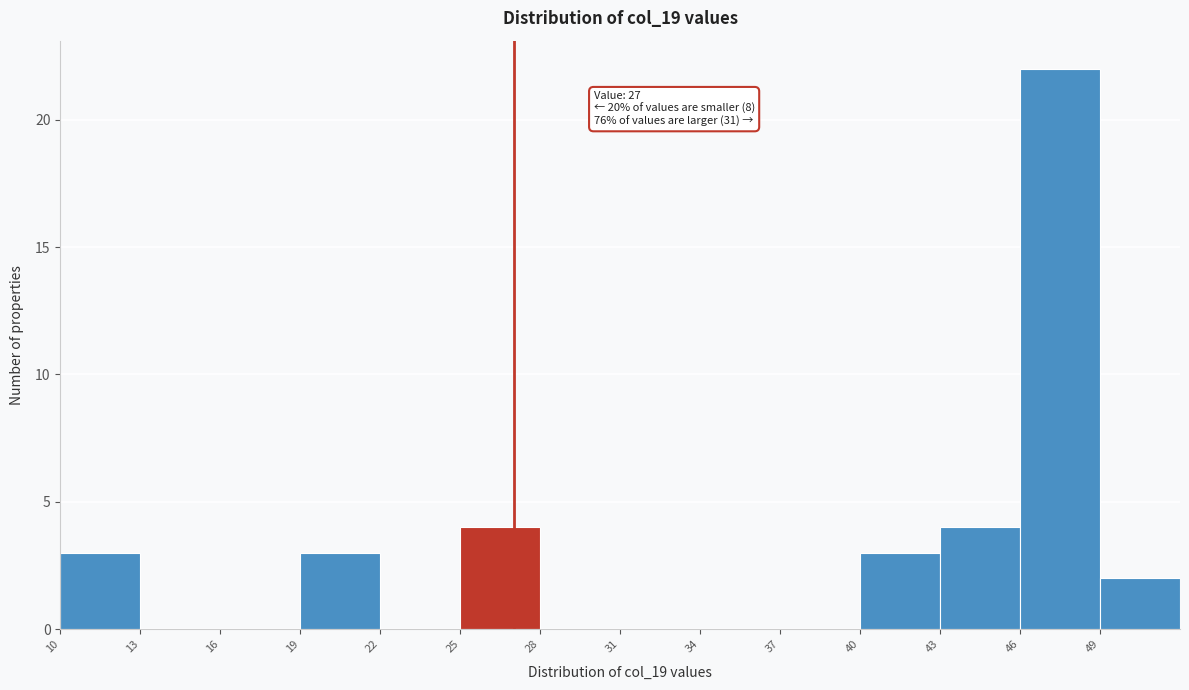

Over which range of the x-axis is the bar tallest?

46 to 49